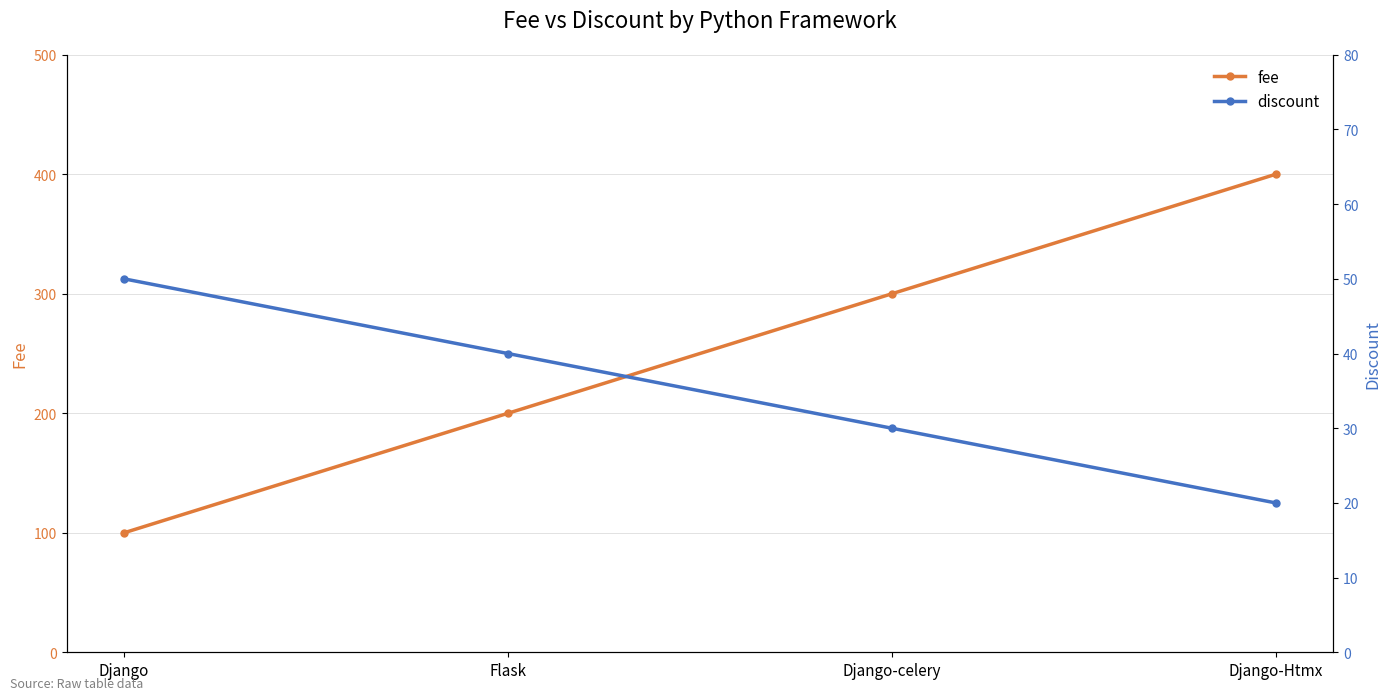

What is the spread (max minus min) of values at Django-Htmx?

380